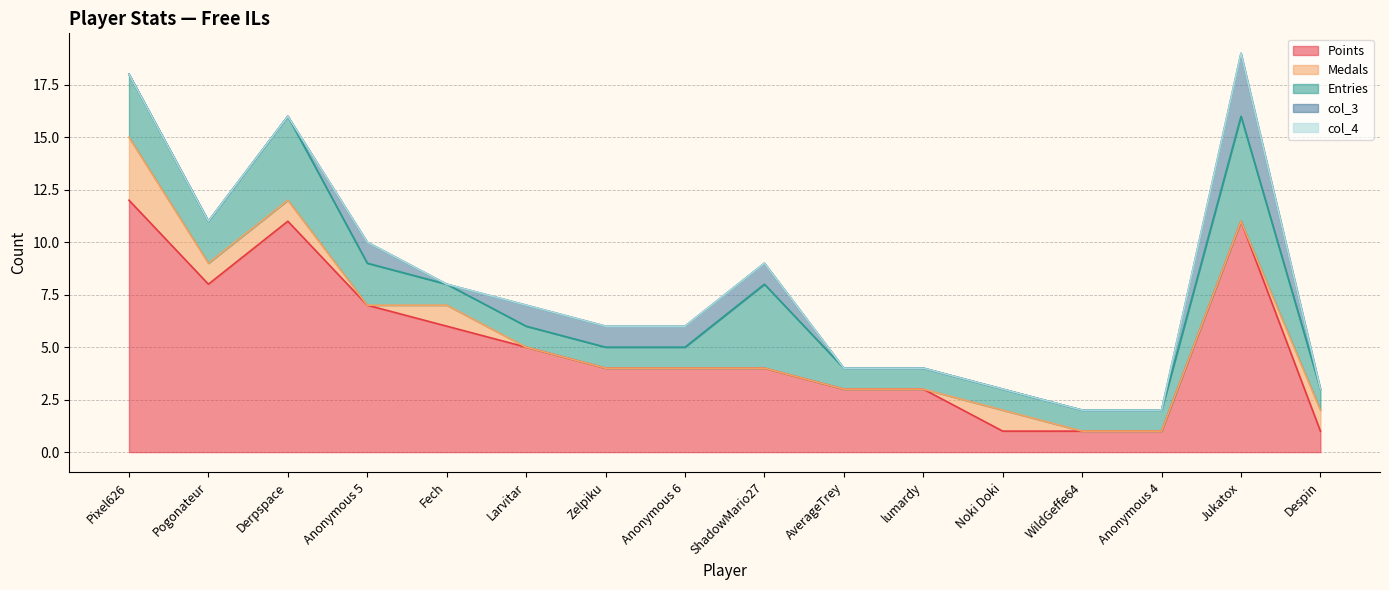

At which category is the sum across all series the highest?

Jukatox